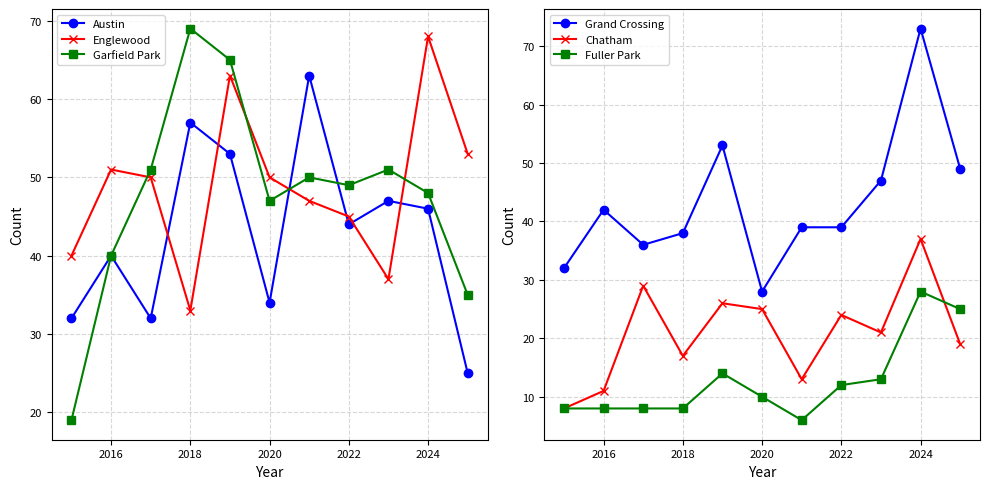

True or false: Austin and Englewood intersect in this chart.

True